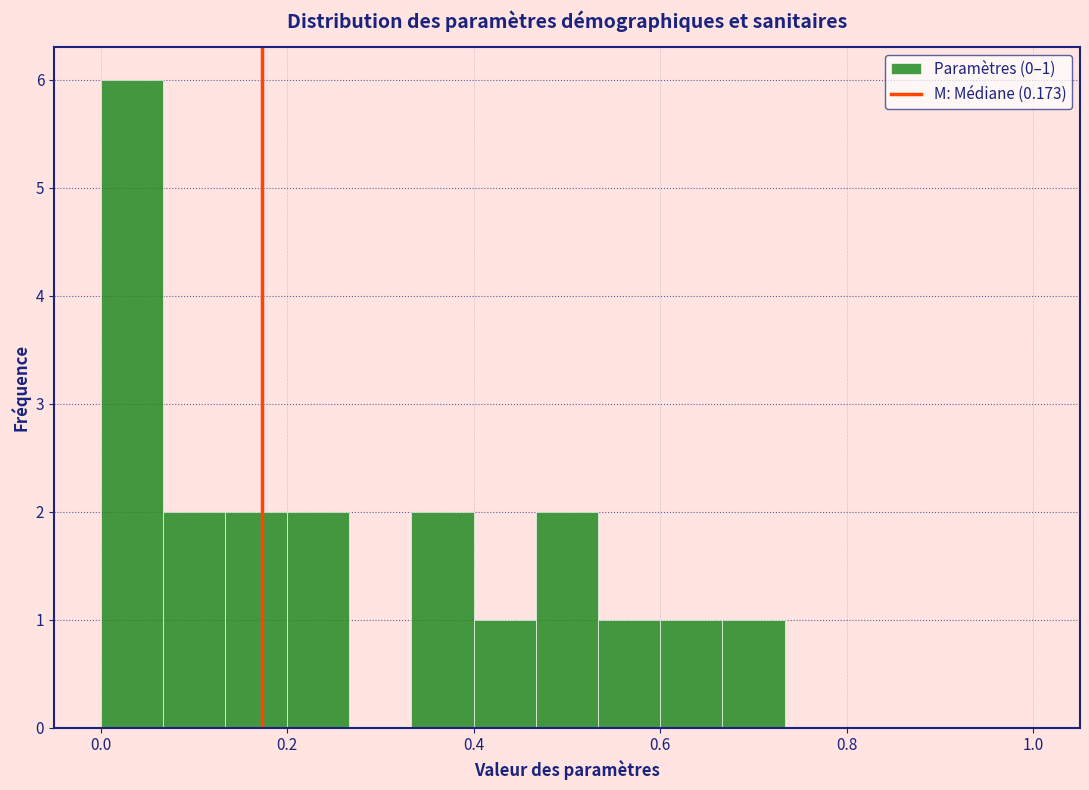

Read against the x-axis, roughly where is the centre of the tallest bar?

0.04